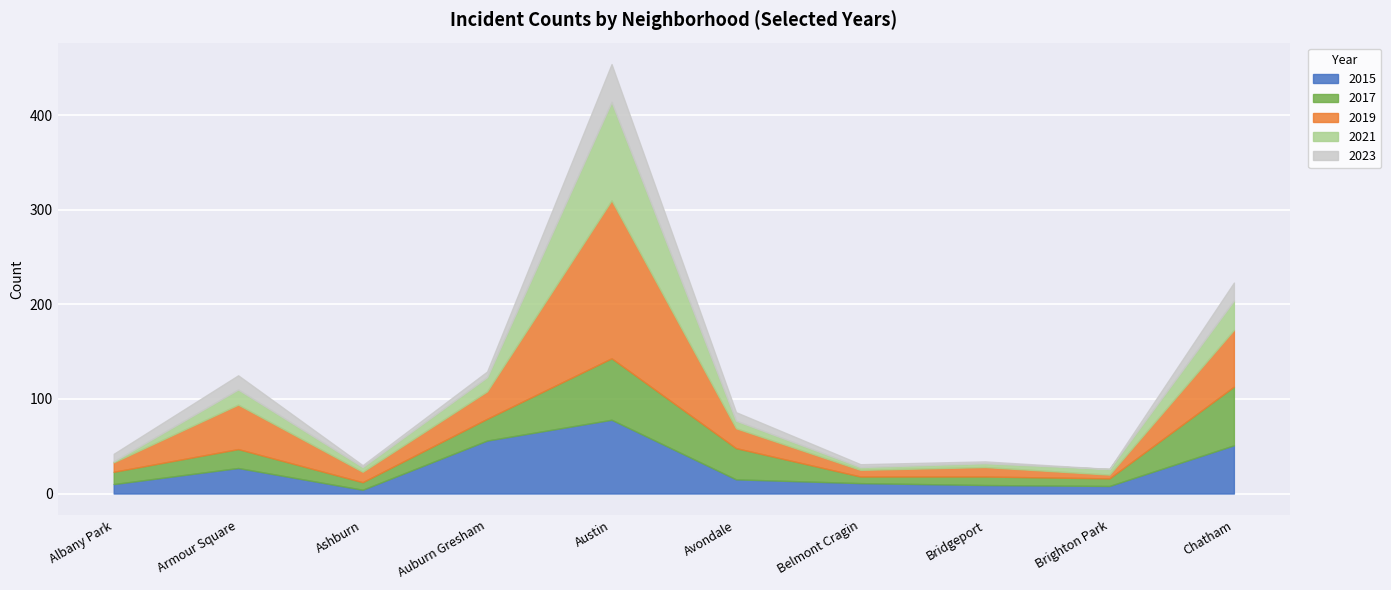

True or false: 2021 has a value of 3 at Belmont Cragin.

True